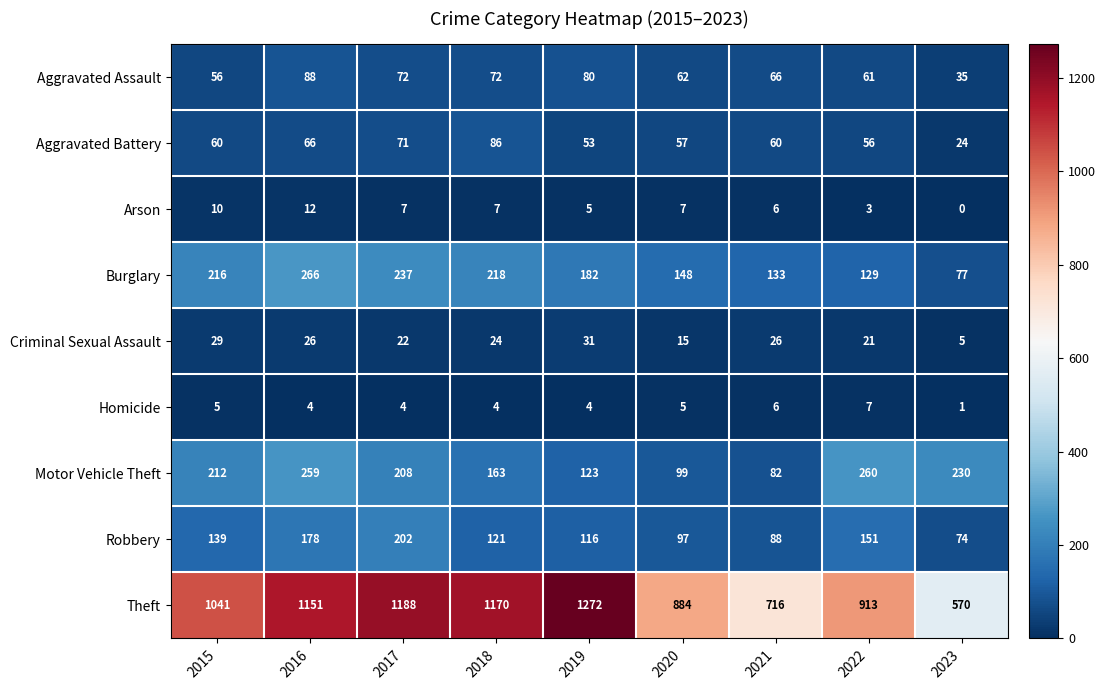

What is the difference between the highest and lowest values at 2023?

570